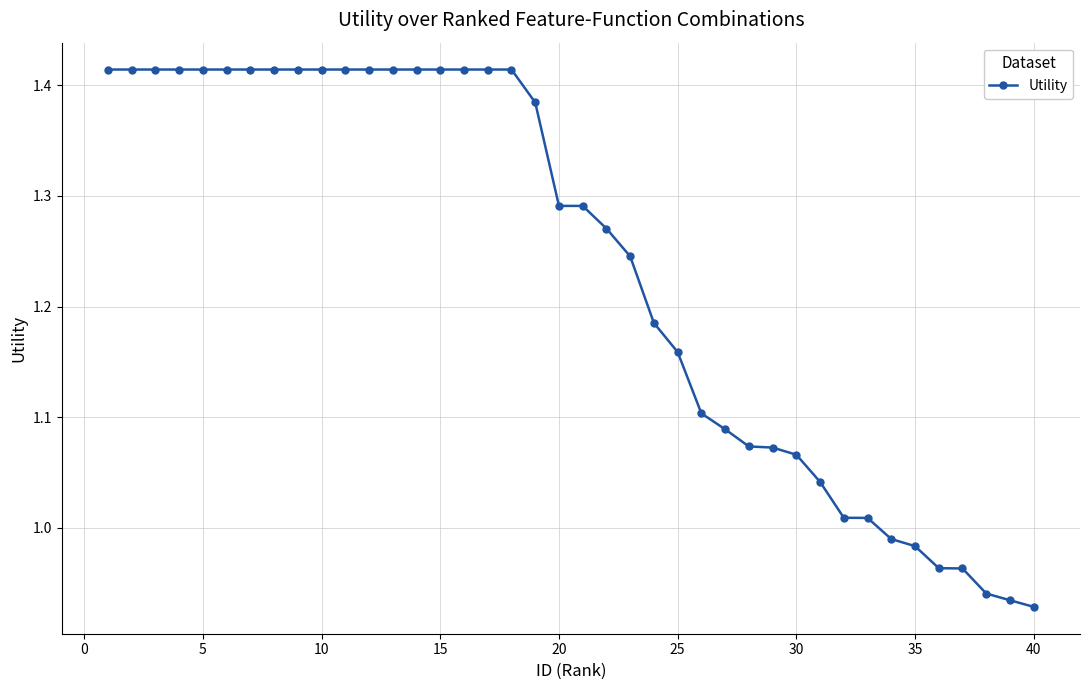

What is the difference between the maximum and minimum values?

0.5